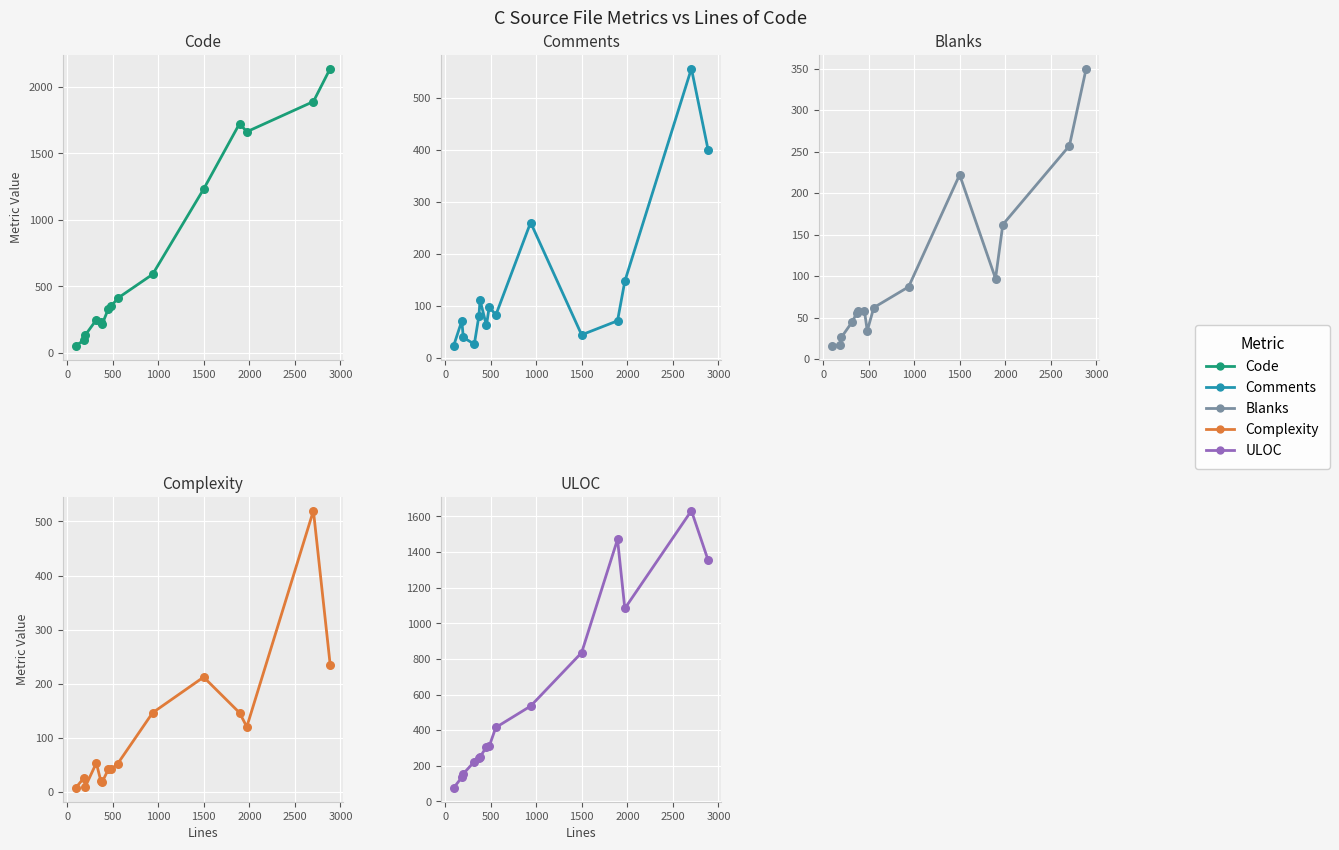

Which series contains the highest Y value?

Code